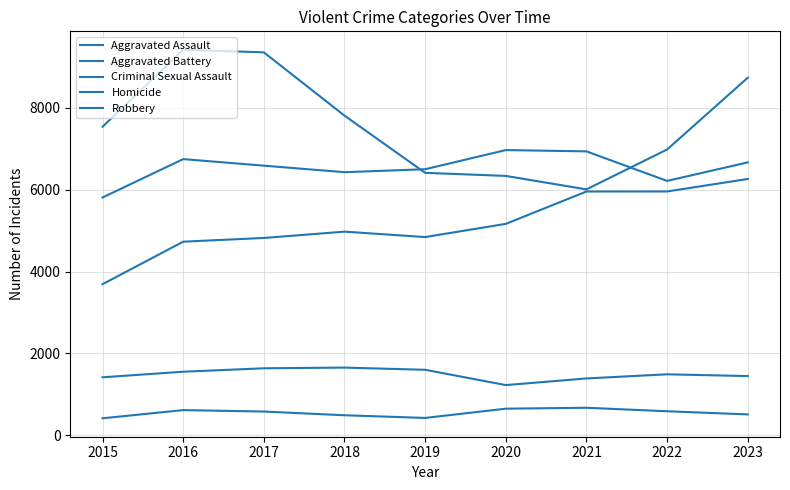

Reading left to right, list all the values displayed in this chart.

Aggravated Assault: 3690	4728	4819	4973	4841	5163	5953	5954	6259
Aggravated Battery: 5807	6744	6584	6425	6497	6965	6933	6212	6664
Criminal Sexual Assault: 1417	1553	1637	1654	1600	1227	1389	1490	1447
Homicide: 416	616	581	490	425	651	673	588	511
Robbery: 7534	9414	9351	7806	6409	6334	6005	6979	8731